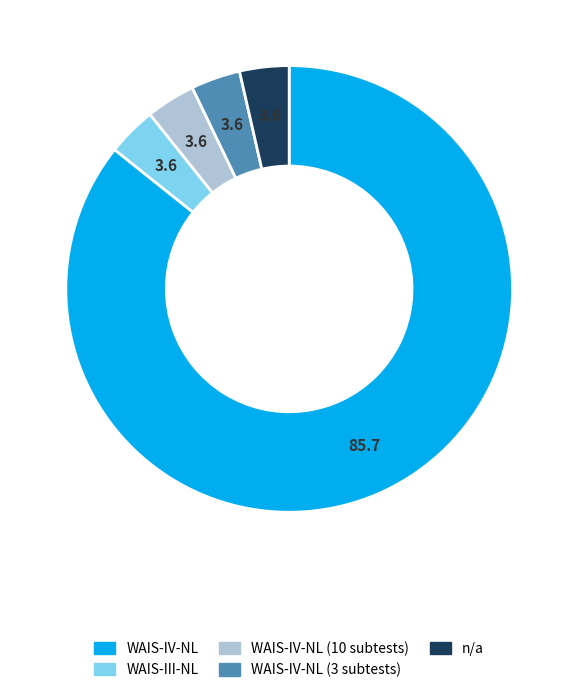

Is there a majority slice in this chart?

Yes